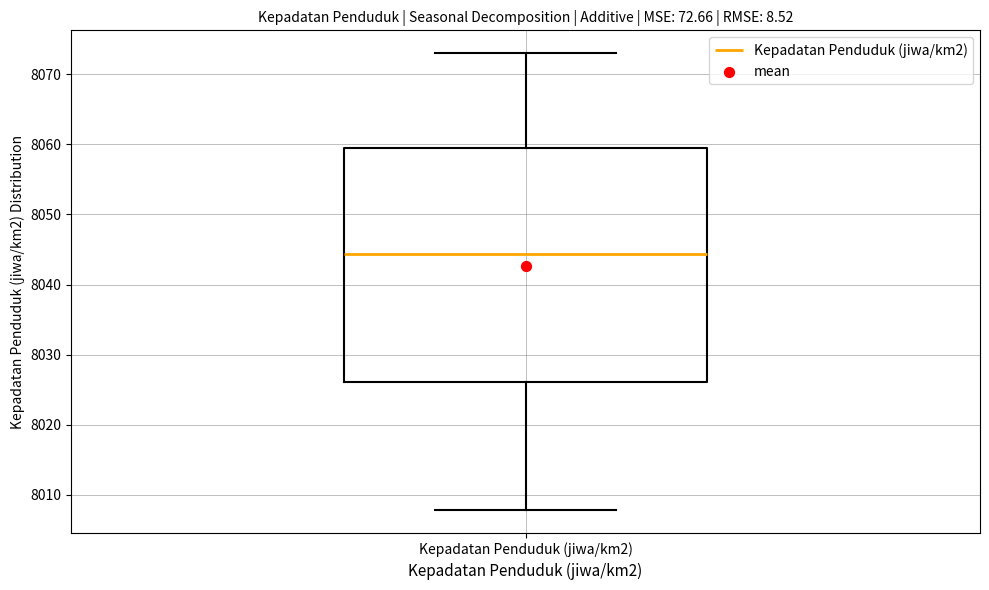

Read this box plot against the y-axis: the position of the median line, the range covered by the box, and the ends of both whiskers. The values are not printed on the chart, so give them approximately, as read against the axis.

median 8044, box 8026 to 8059, whiskers 8008 to 8073